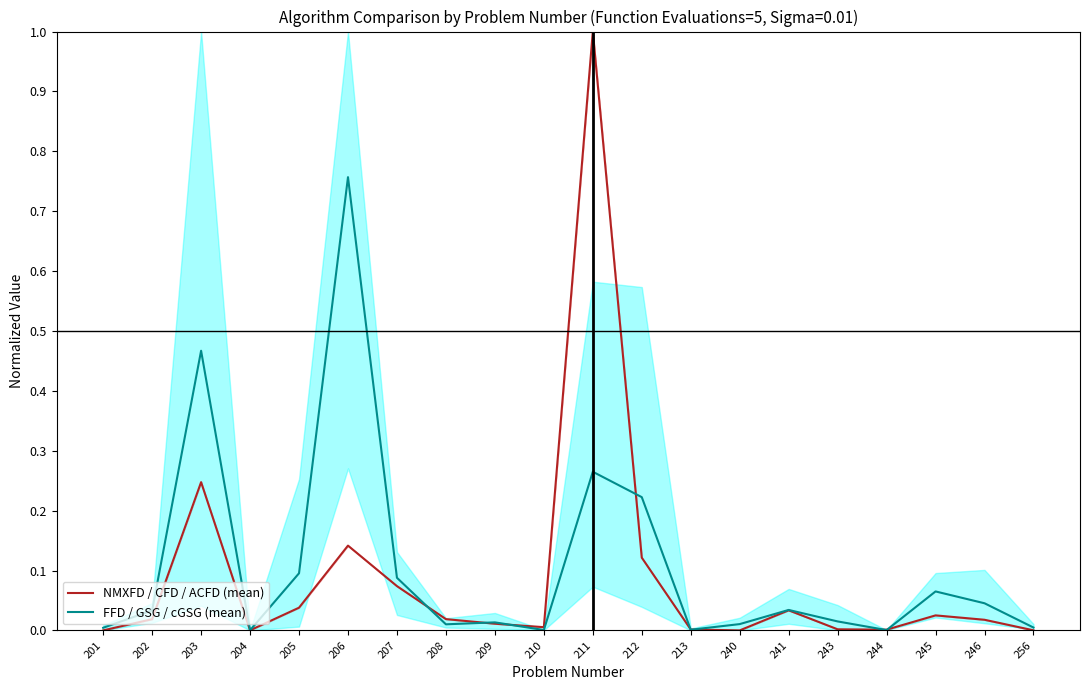

Which series has the widest spread of values?

NMXFD / CFD / ACFD (mean)